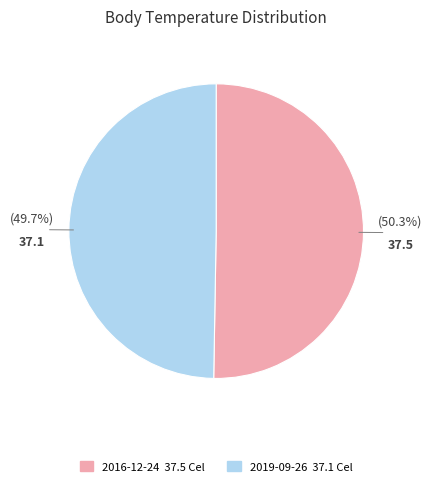

Is there any slice that represents more than half of the pie?

Yes